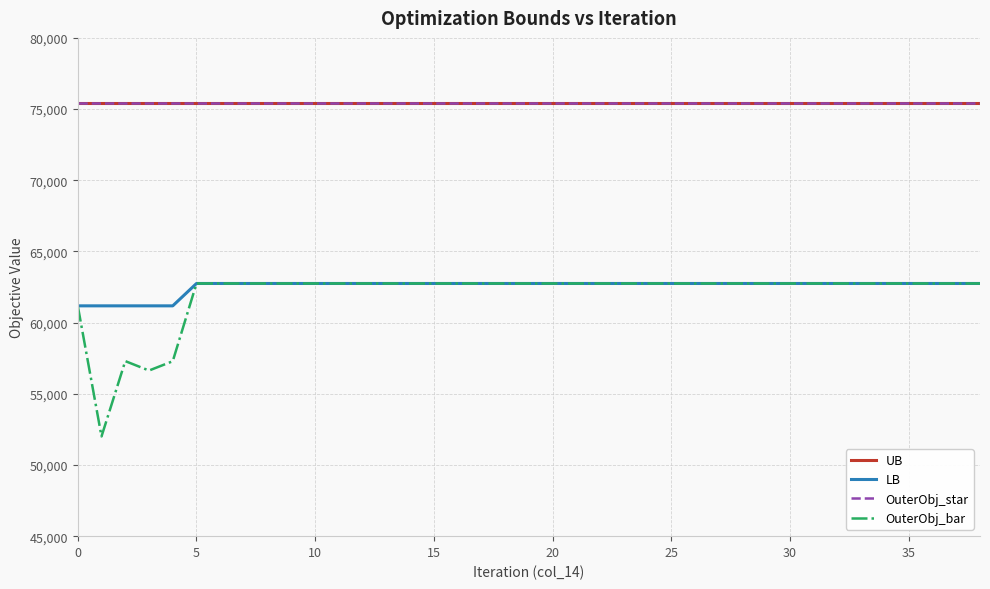

What is the value of the OuterObj_bar point at the 30th from the left?

62749